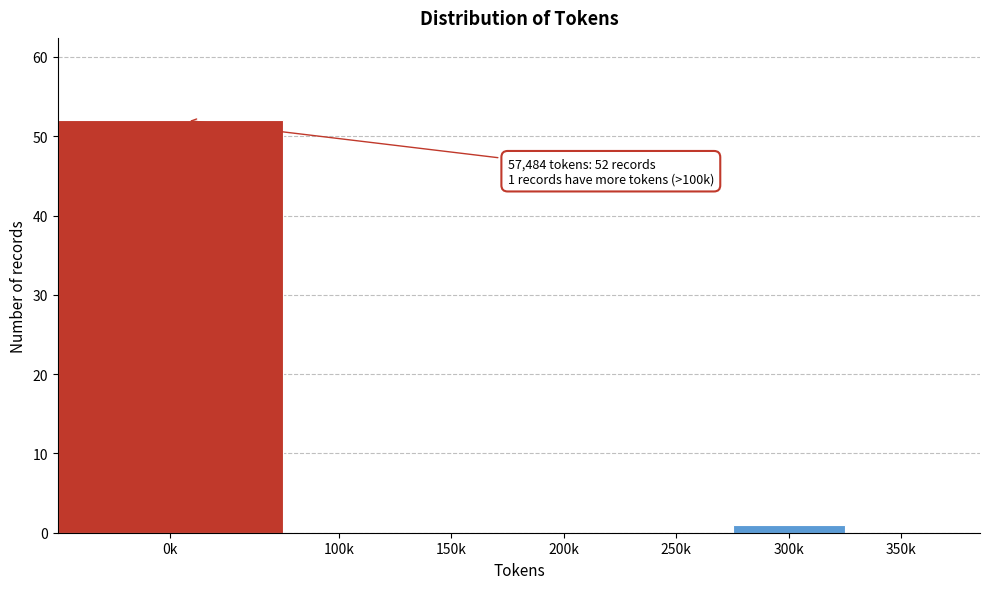

Reading left to right, transcribe all the data shown in this chart.

0k=52	100k=0	150k=0	200k=0	250k=0	300k=1	350k=0